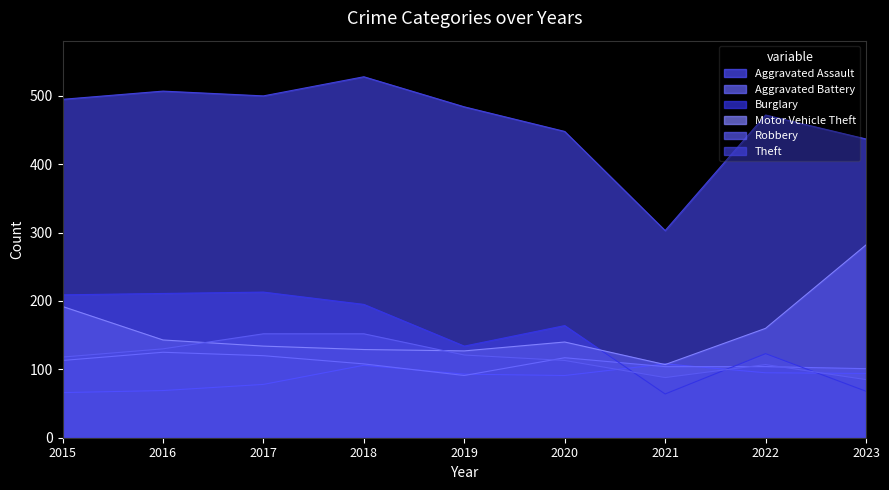

Where do Robbery and Aggravated Assault first cross each other?

2020 and 2021